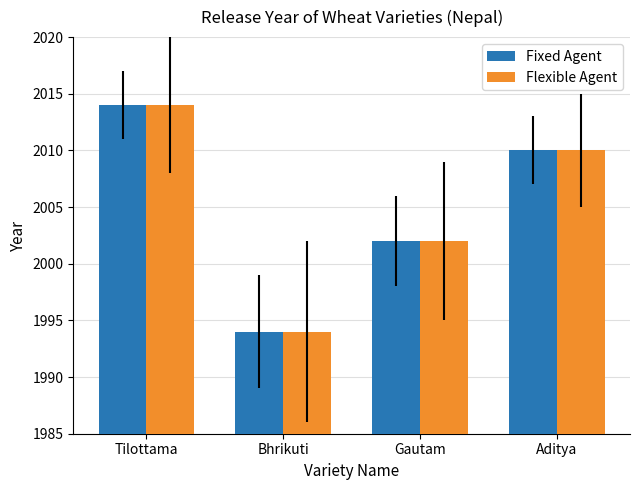

What is the total value across all series at Aditya?

4020